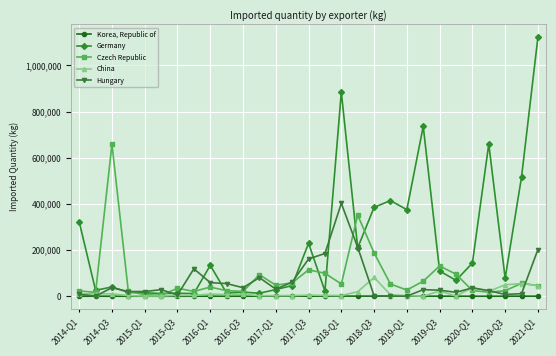

Rank the series by their maximum value, from lowest to highest.

Korea, Republic of, China, Hungary, Czech Republic, Germany